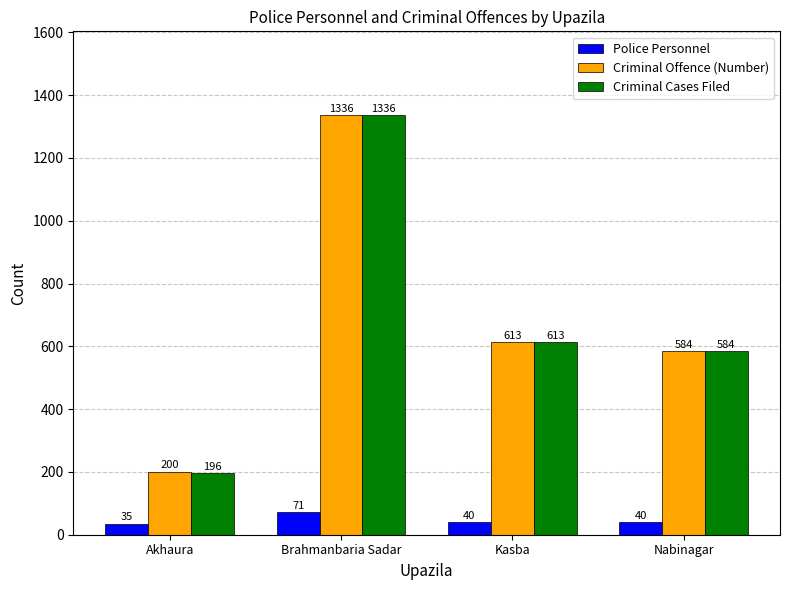

Count the number of data series in this chart.

3